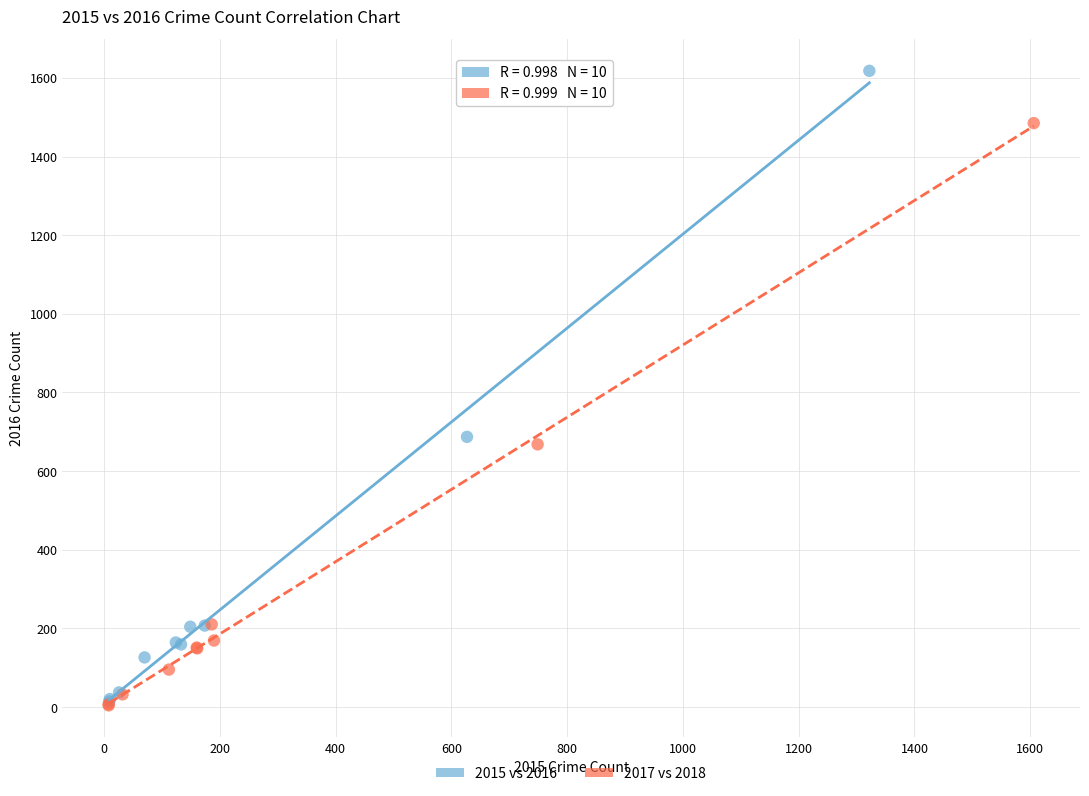

Which series has the widest spread of Y values?

2015 vs 2016